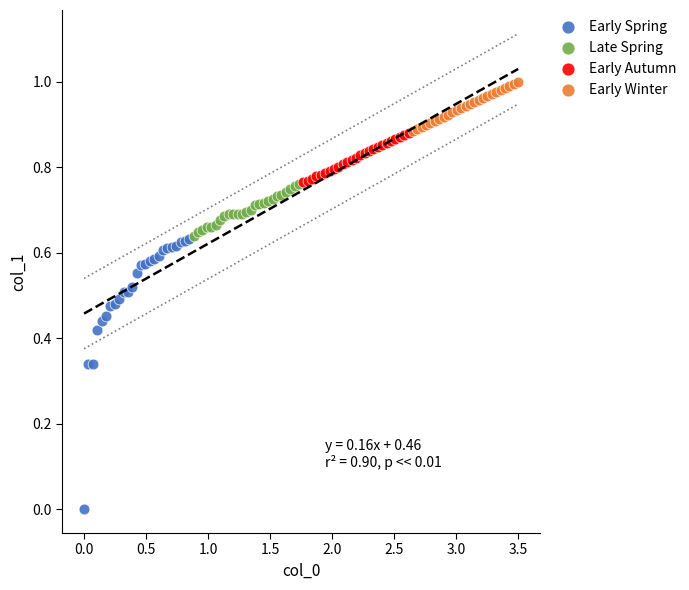

Which series contains the lowest Y value?

Early Spring